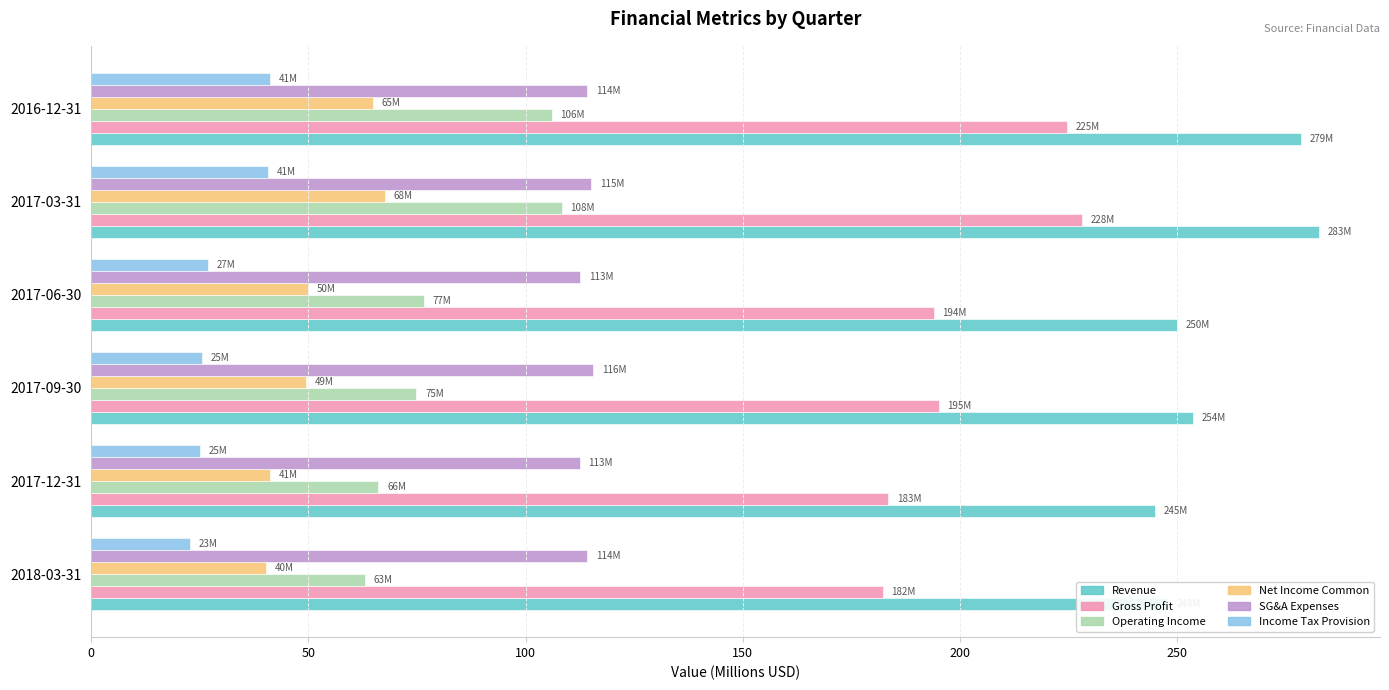

At 2017-12-31, list the series in order from largest to smallest.

Revenue, Gross Profit, SG&A Expenses, Operating Income, Net Income Common, Income Tax Provision